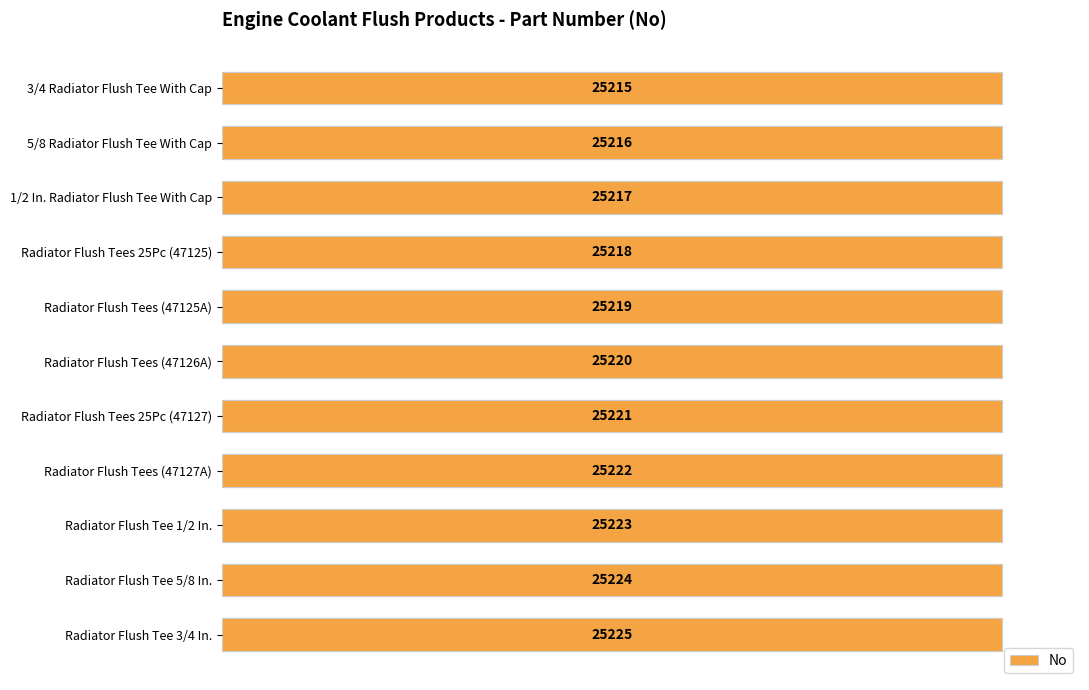

Are the bars grouped side by side (vs. stacked)?

No